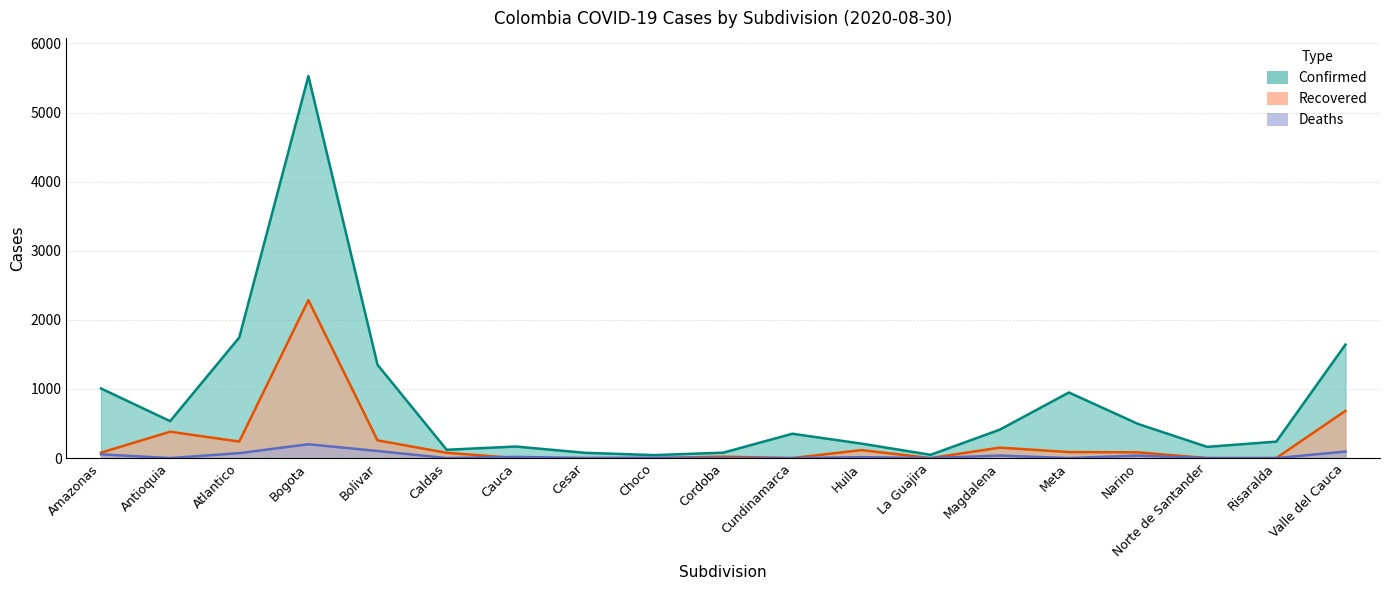

At which category does Recovered reach its first local valley?

Atlantico